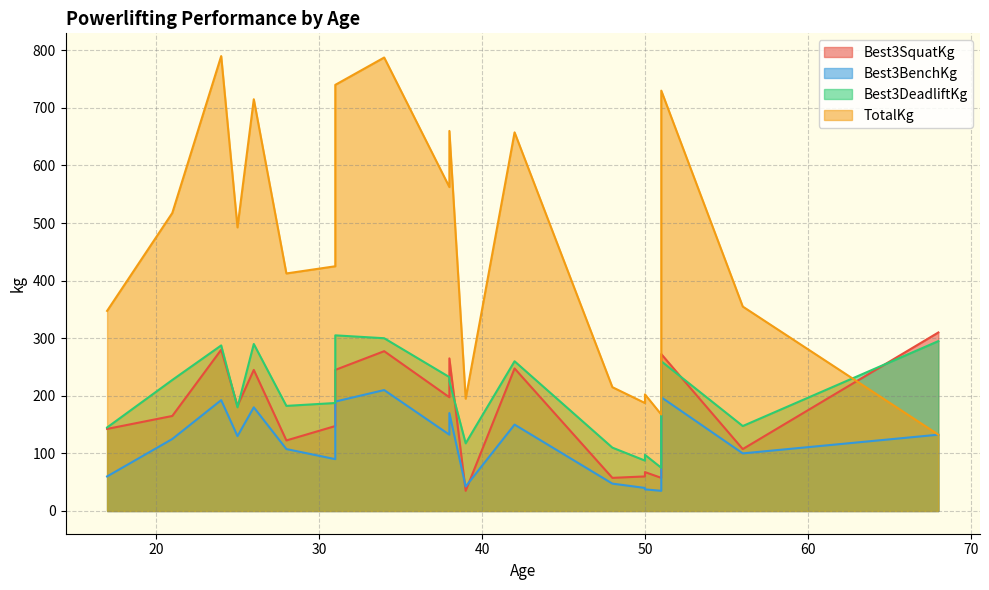

What is the spread (max minus min) of values at 31?

335.0